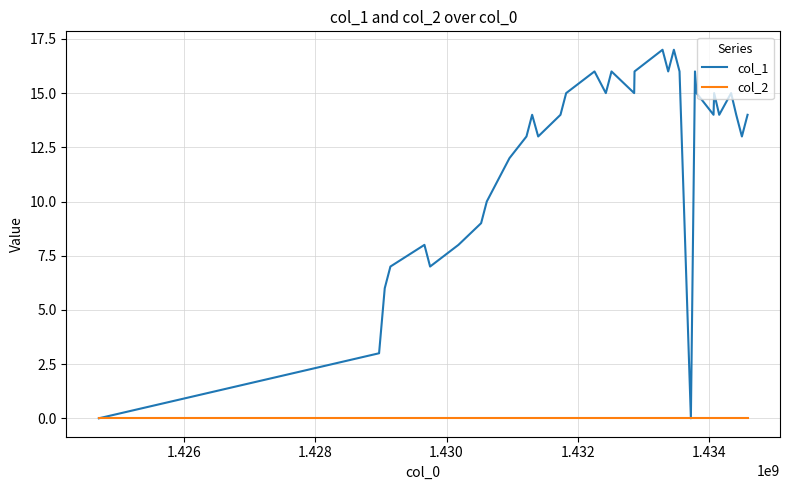

How many distinct data groups are displayed?

2